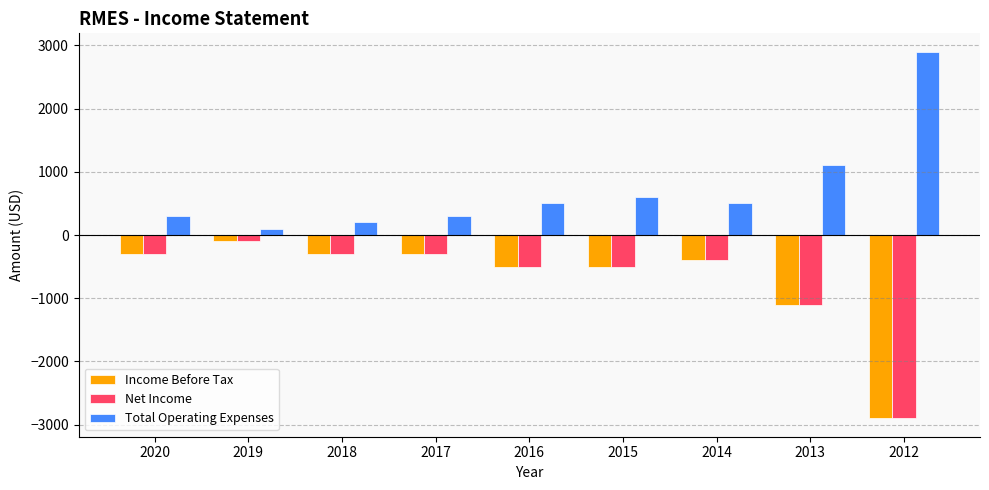

Reading left to right, list all the values displayed in this chart.

Income Before Tax: -300	-100	-300	-300	-500	-500	-400	-1100	-2900
Net Income: -300	-100	-300	-300	-500	-500	-400	-1100	-2900
Total Operating Expenses: 300	100	200	300	500	600	500	1100	2900